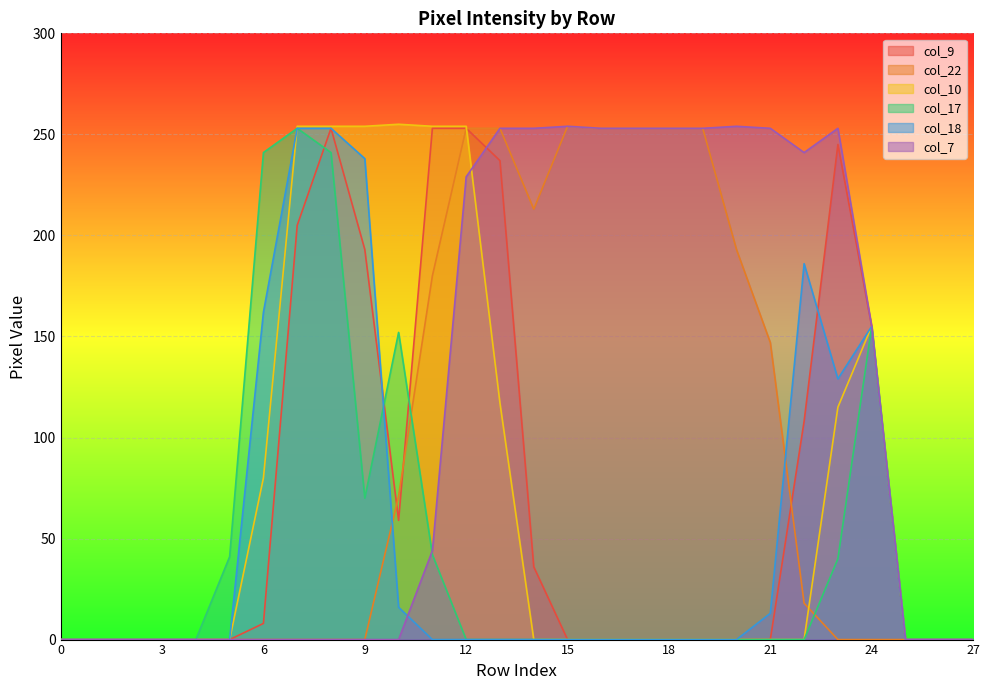

What is the greatest value displayed?

255